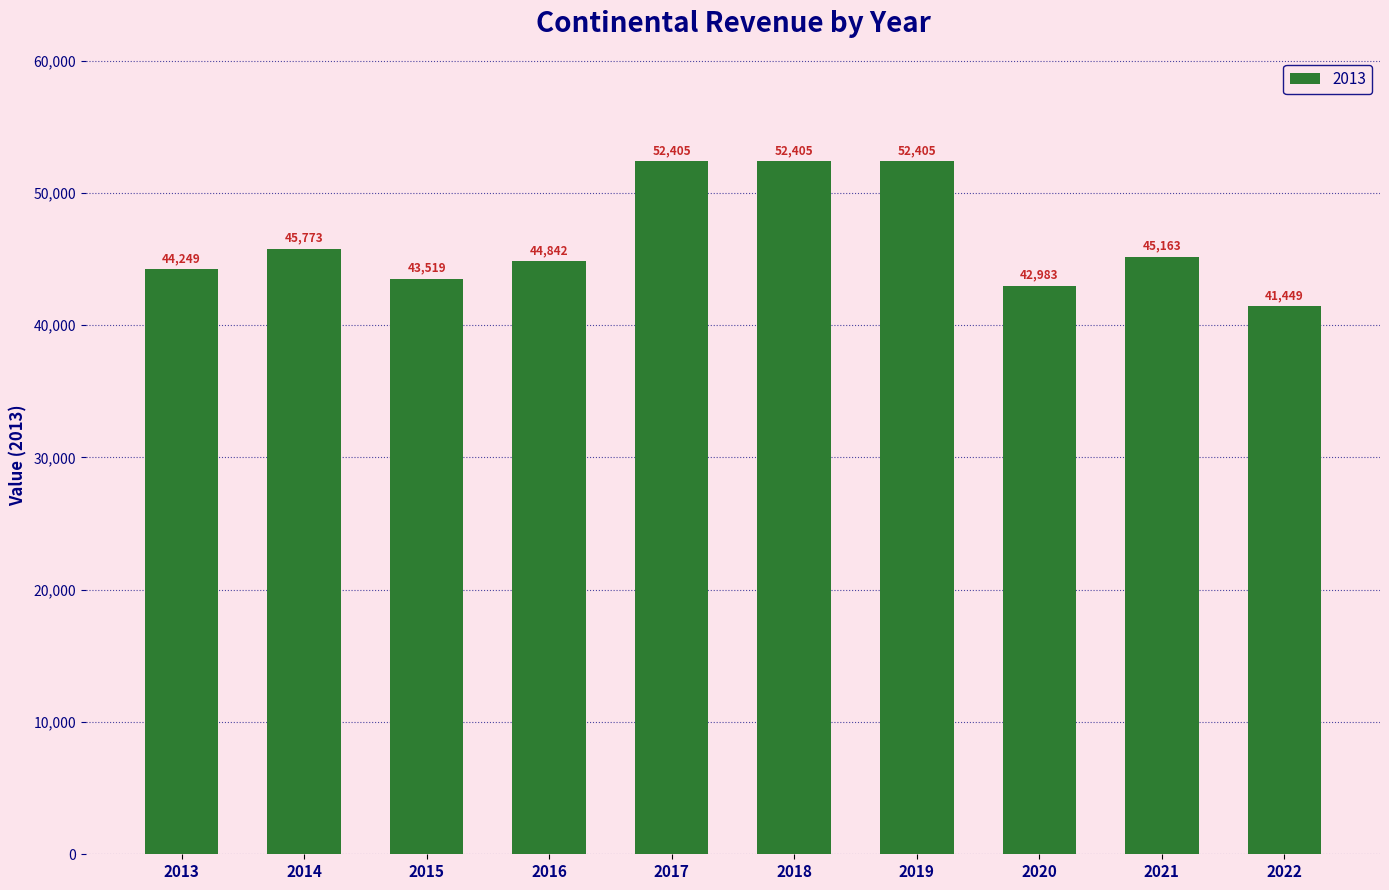

True or false: the data shows 88359.0 at 2018.

False